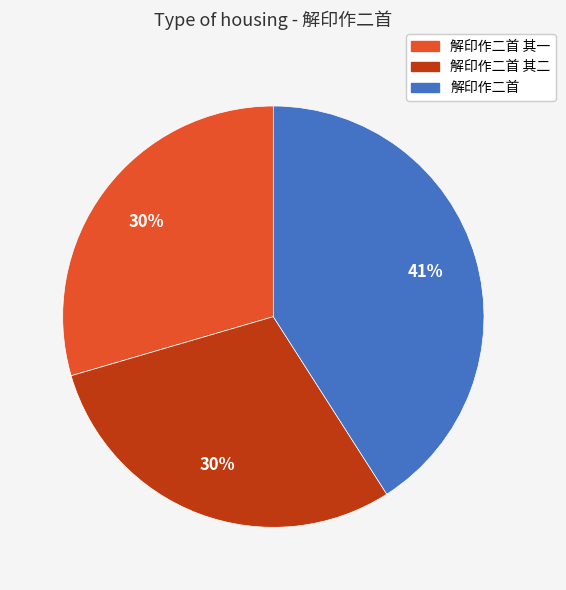

To the nearest percent, what is the difference between the largest and smallest slice percentages?

11%